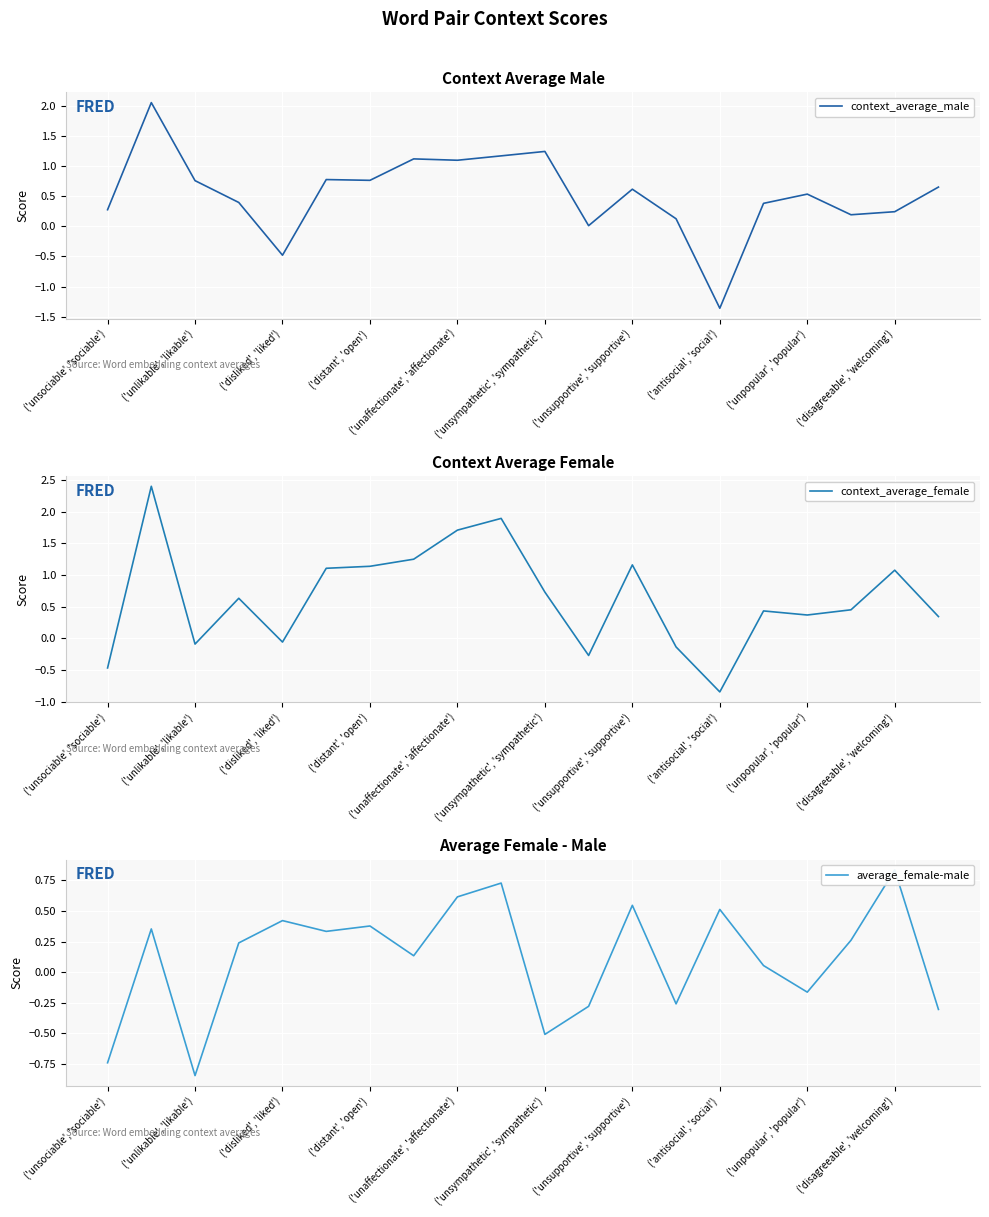

What is the difference between the maximum and second lowest values in the context_average_male series?

2.5